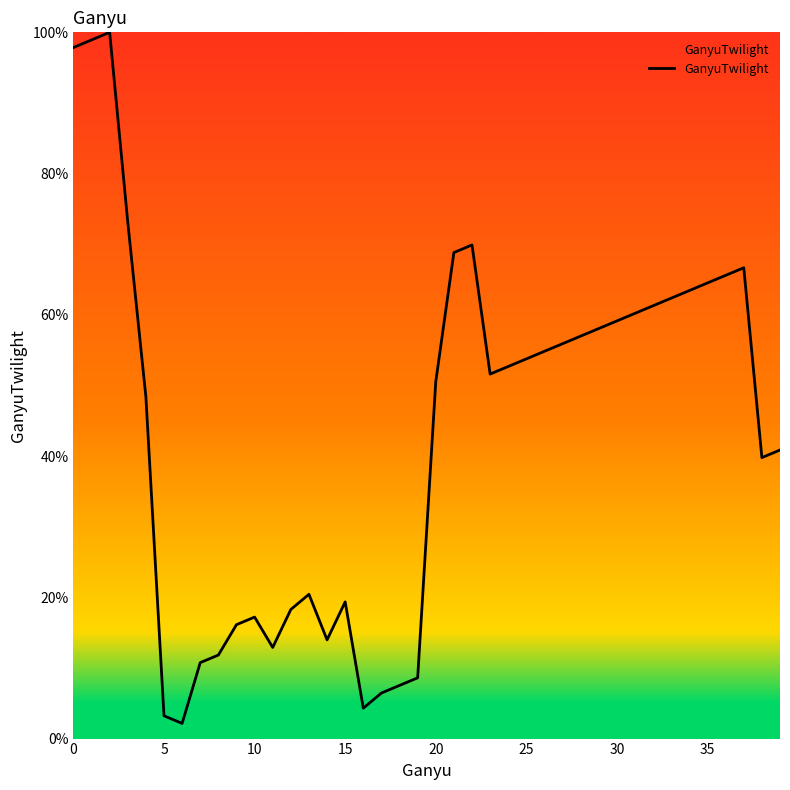

What is the maximum value shown in the chart?

100.0